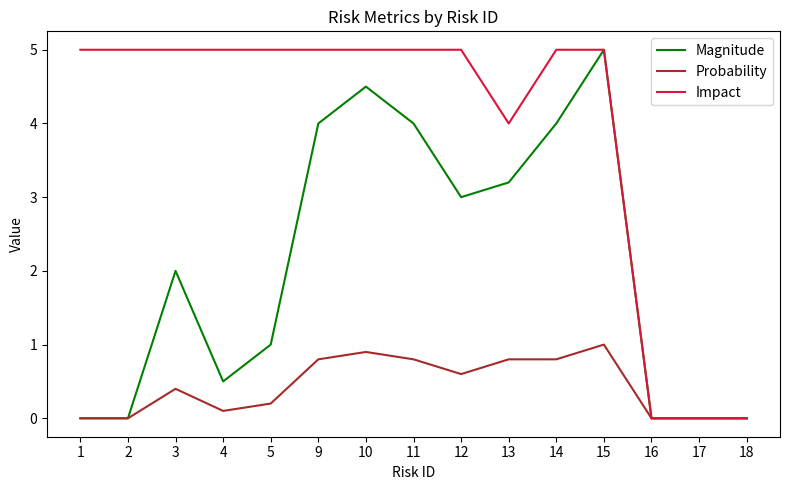

At how many categories does at least one series exceed 1?

12